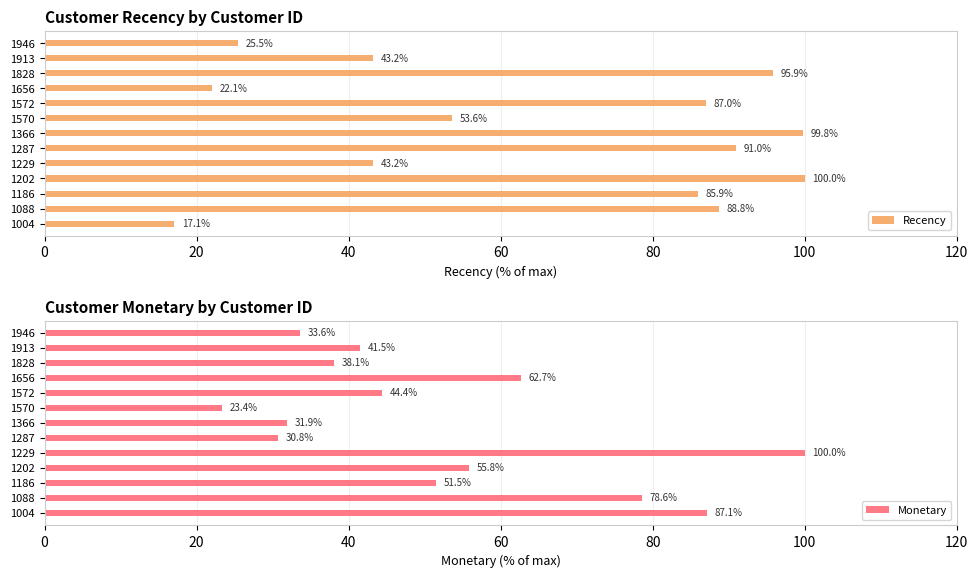

What is the difference between the maximum and minimum values in the Recency series?

82.9